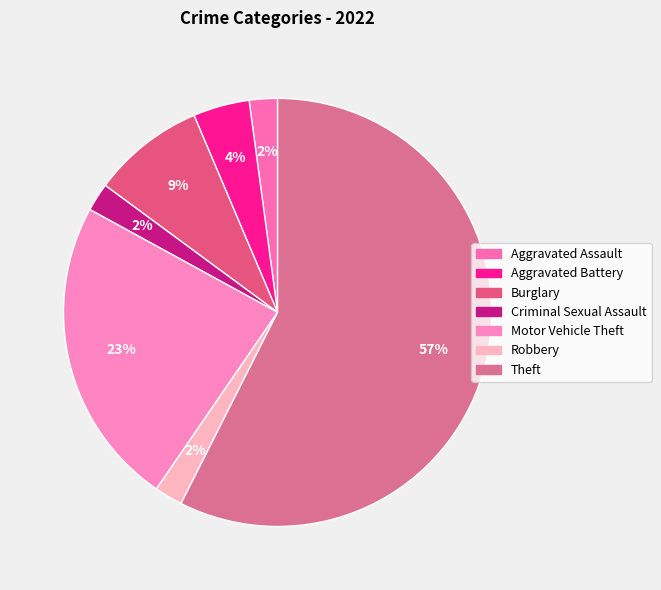

To the nearest percent, what is the difference between the largest and smallest slice percentages?

55%